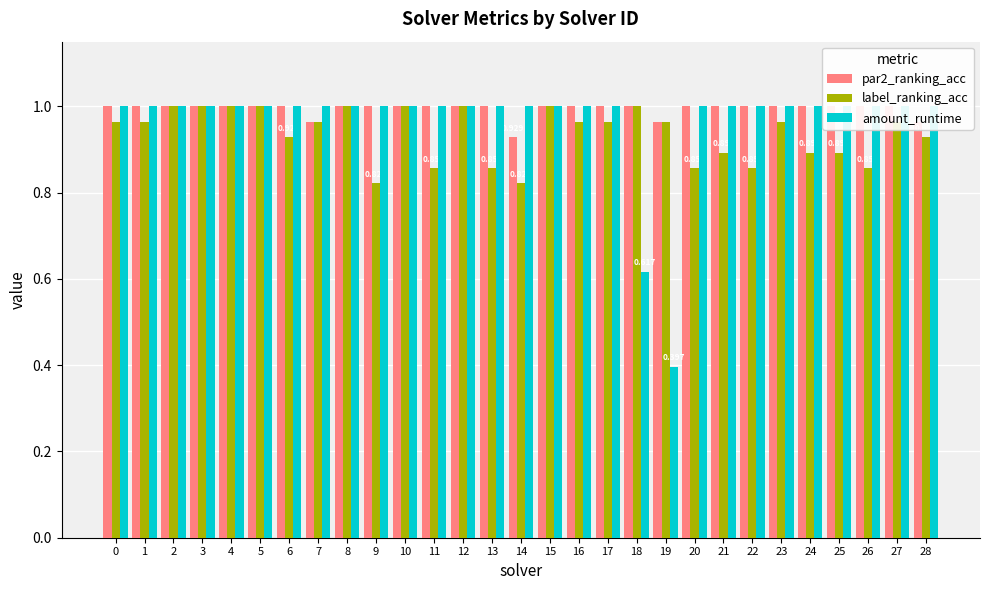

What is the value of the label_ranking_acc bar at the 15th from the left?

0.8